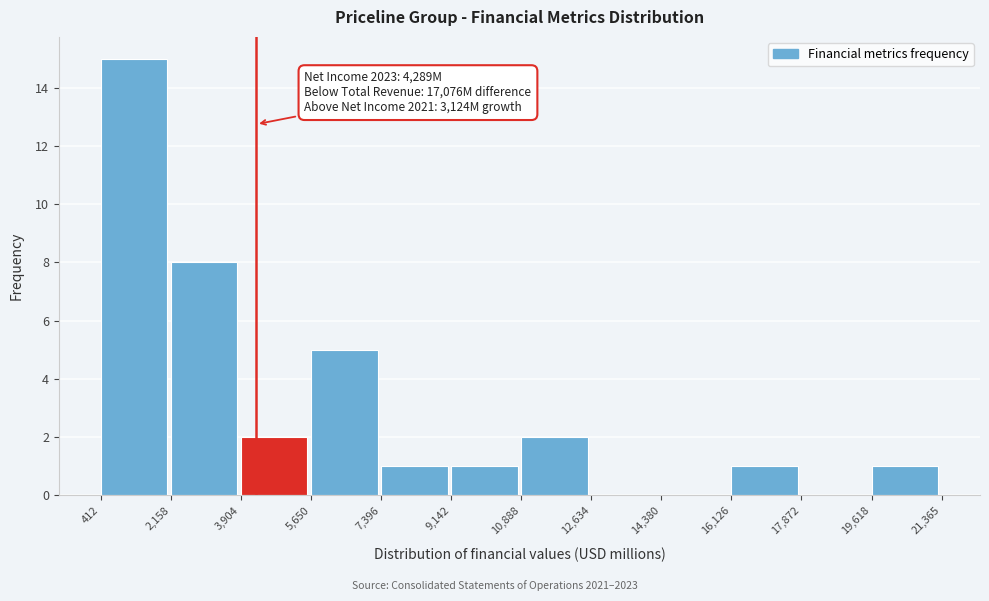

Over which range of the x-axis is the bar tallest?

412 to 2,158